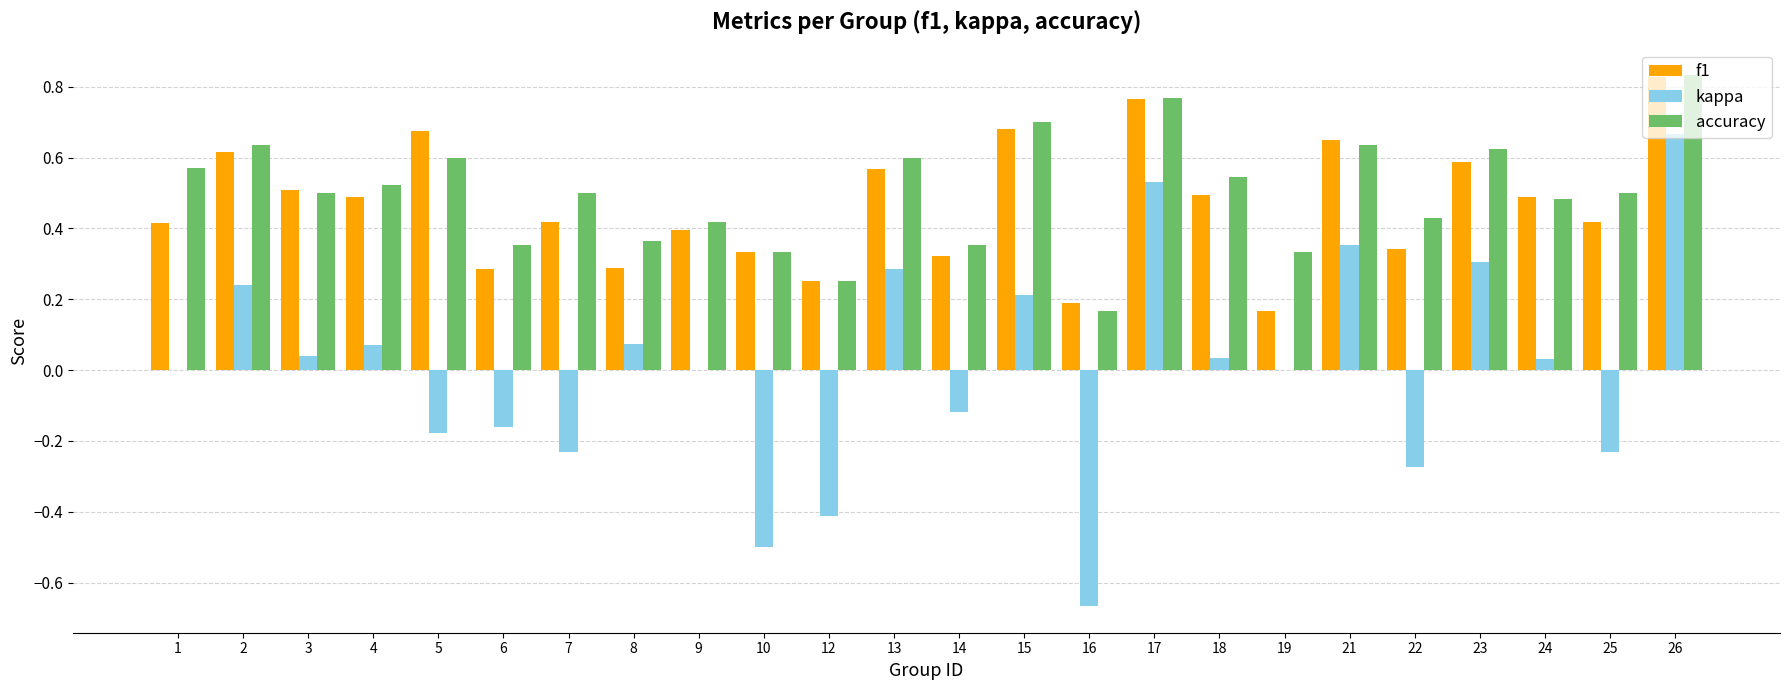

Which series has the largest range (max minus min)?

kappa